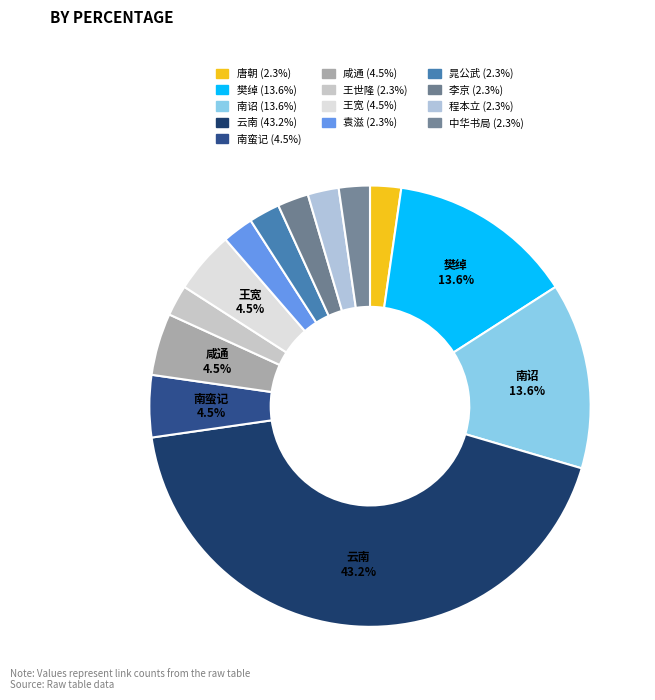

How many slices are in this pie chart?

13